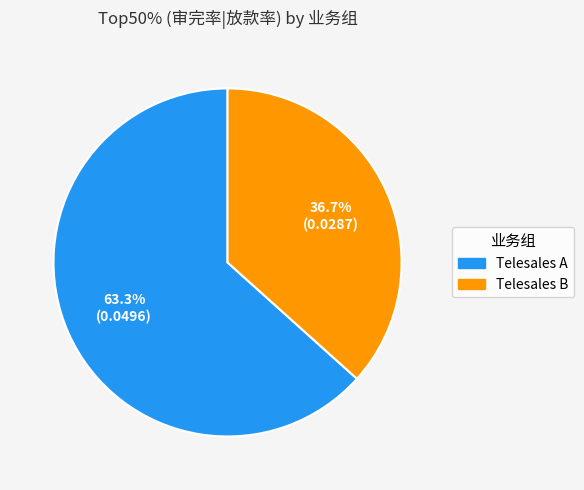

The Telesales A slice represents 63% of the pie. True or false?

True